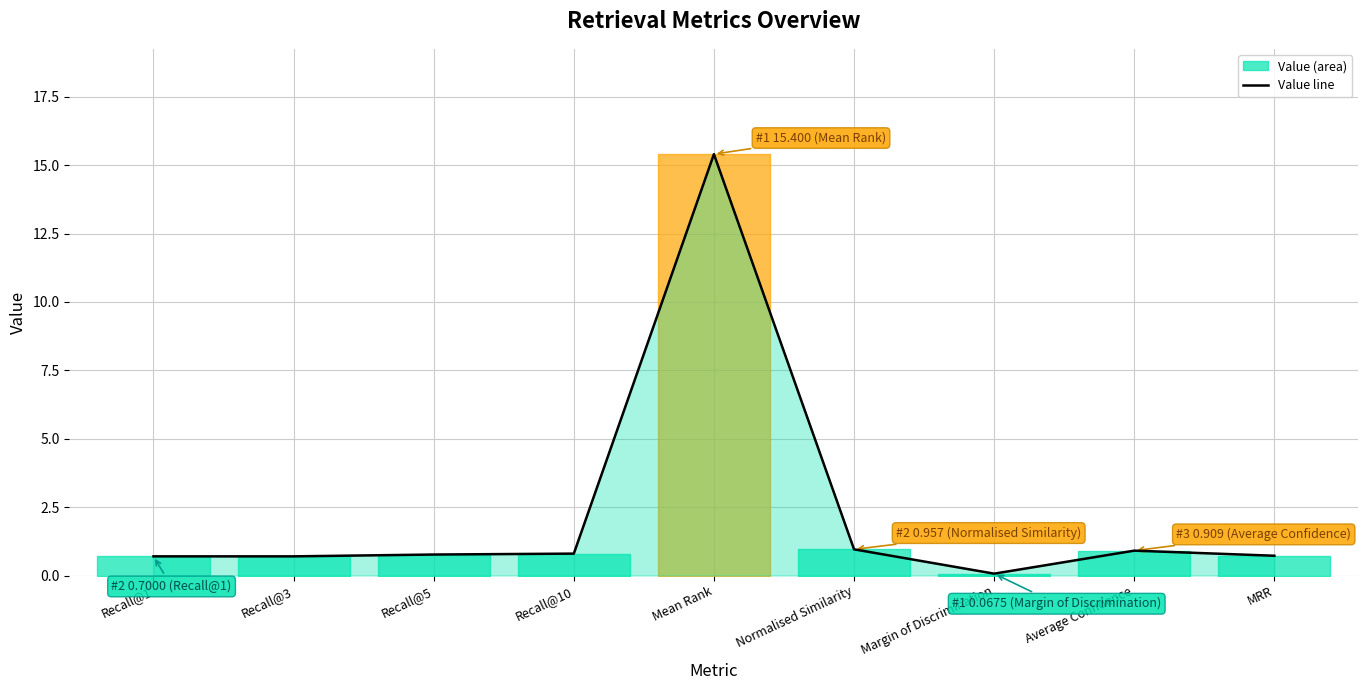

How many points are lower than both their immediate neighbors (excluding endpoints)?

1